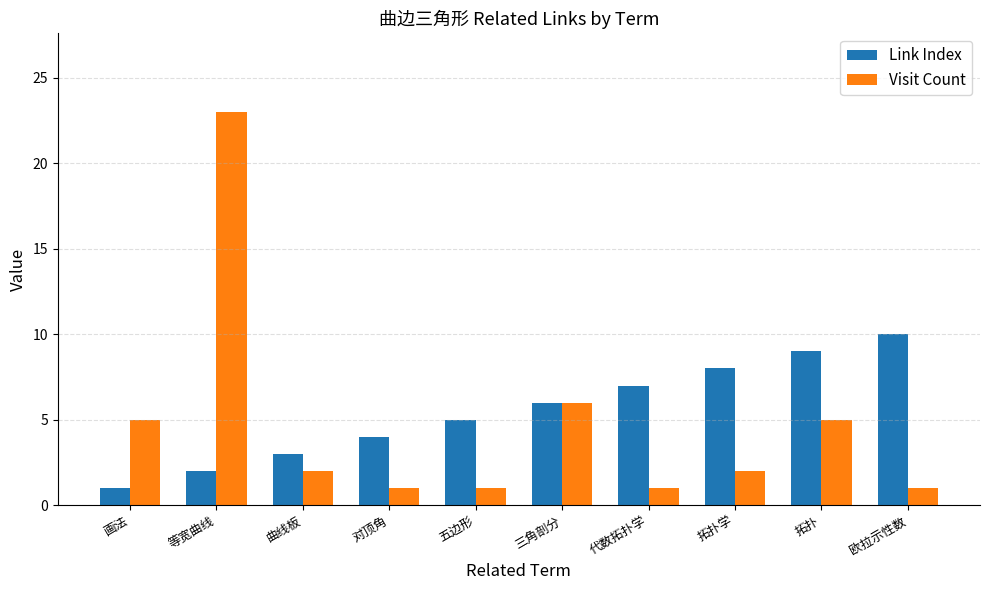

Which category has the highest value in the Visit Count series?

等宽曲线